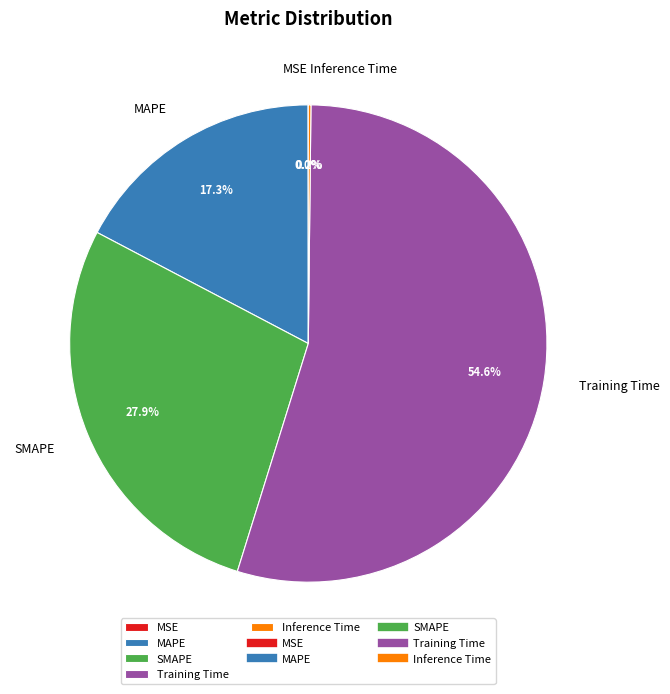

Is there any slice that represents more than half of the pie?

Yes